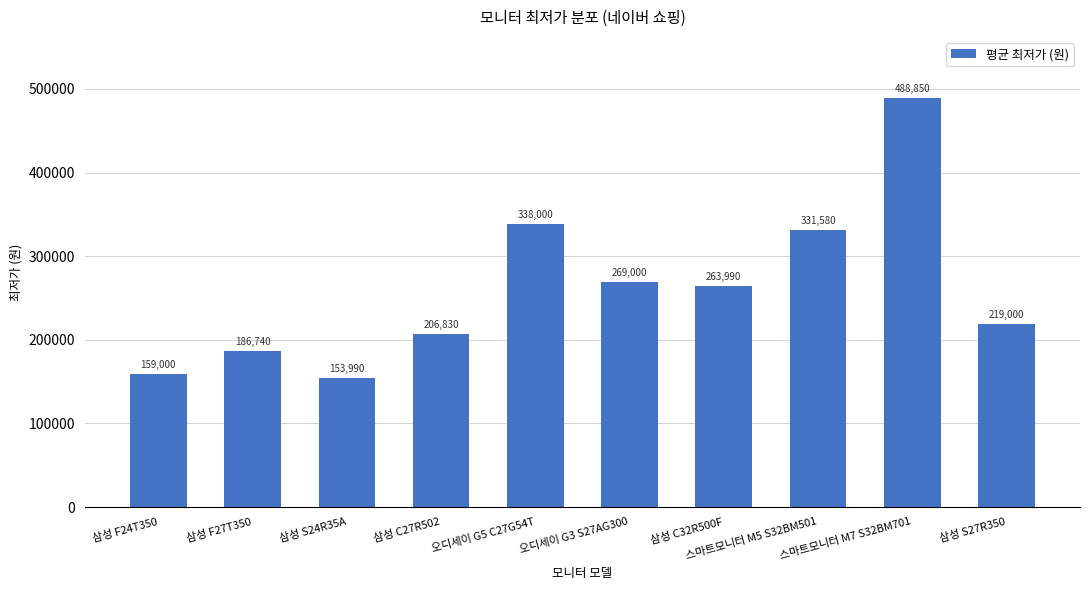

What is the label of the 10th bar from the left?

삼성 S27R350